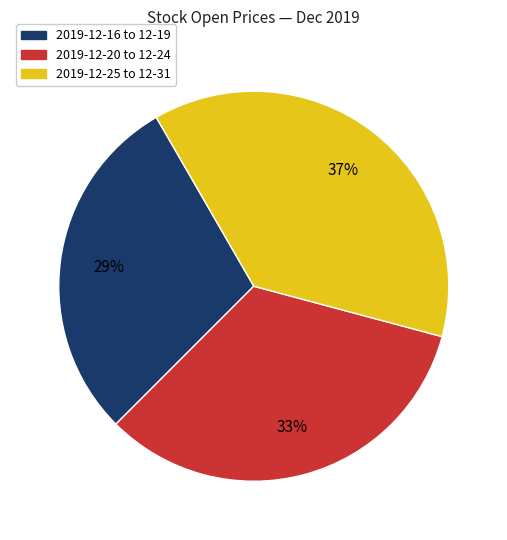

Is there any slice that represents more than half of the pie?

No